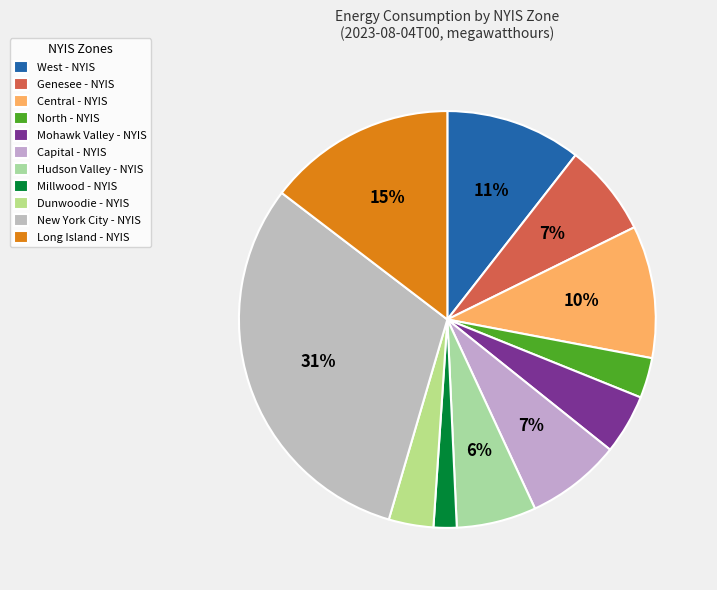

Is there a majority slice in this chart?

No